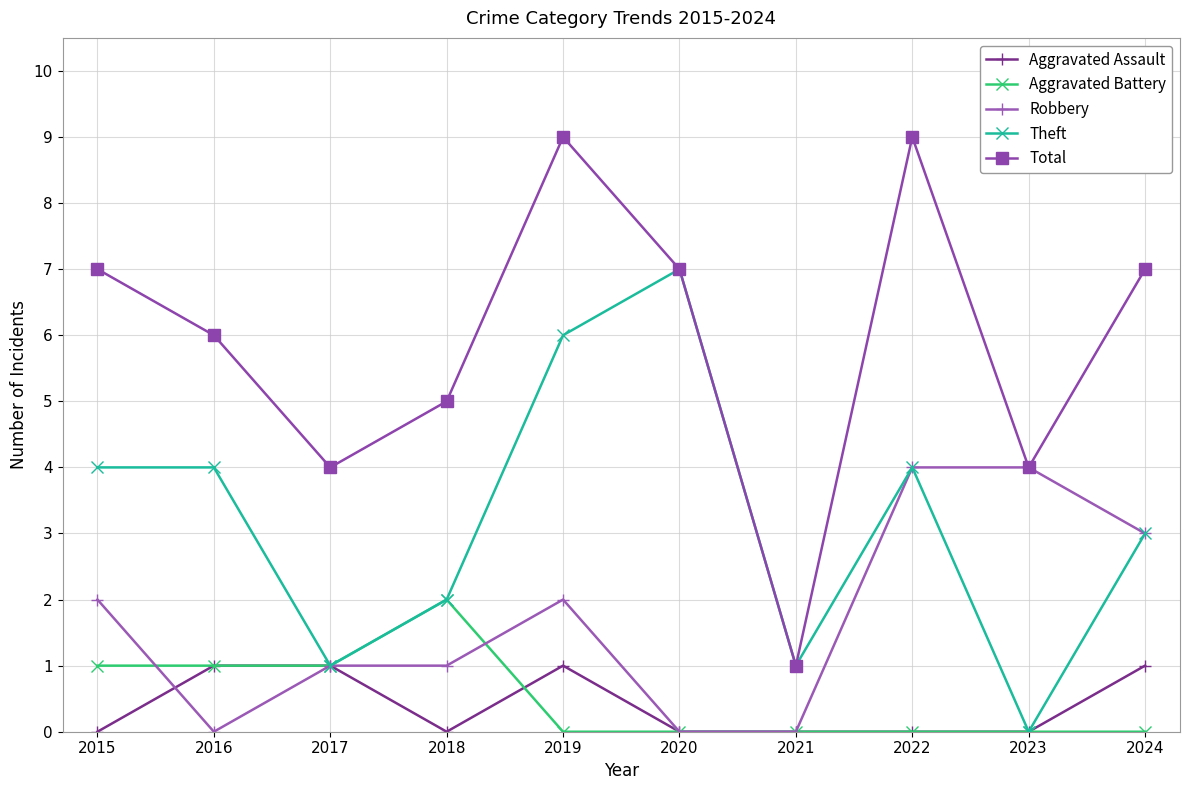

Is it true that Aggravated Battery equals 0 at 2021?

True